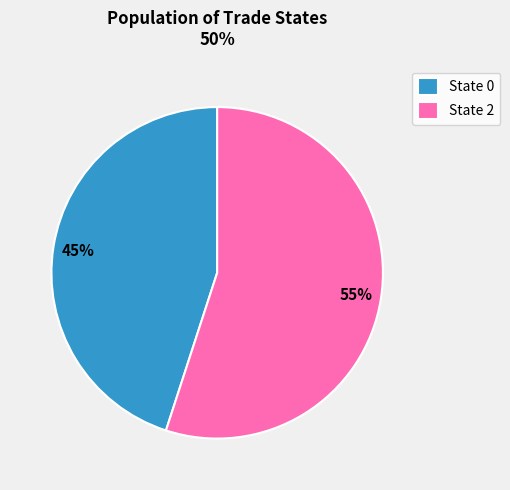

Is there a majority slice in this chart?

Yes